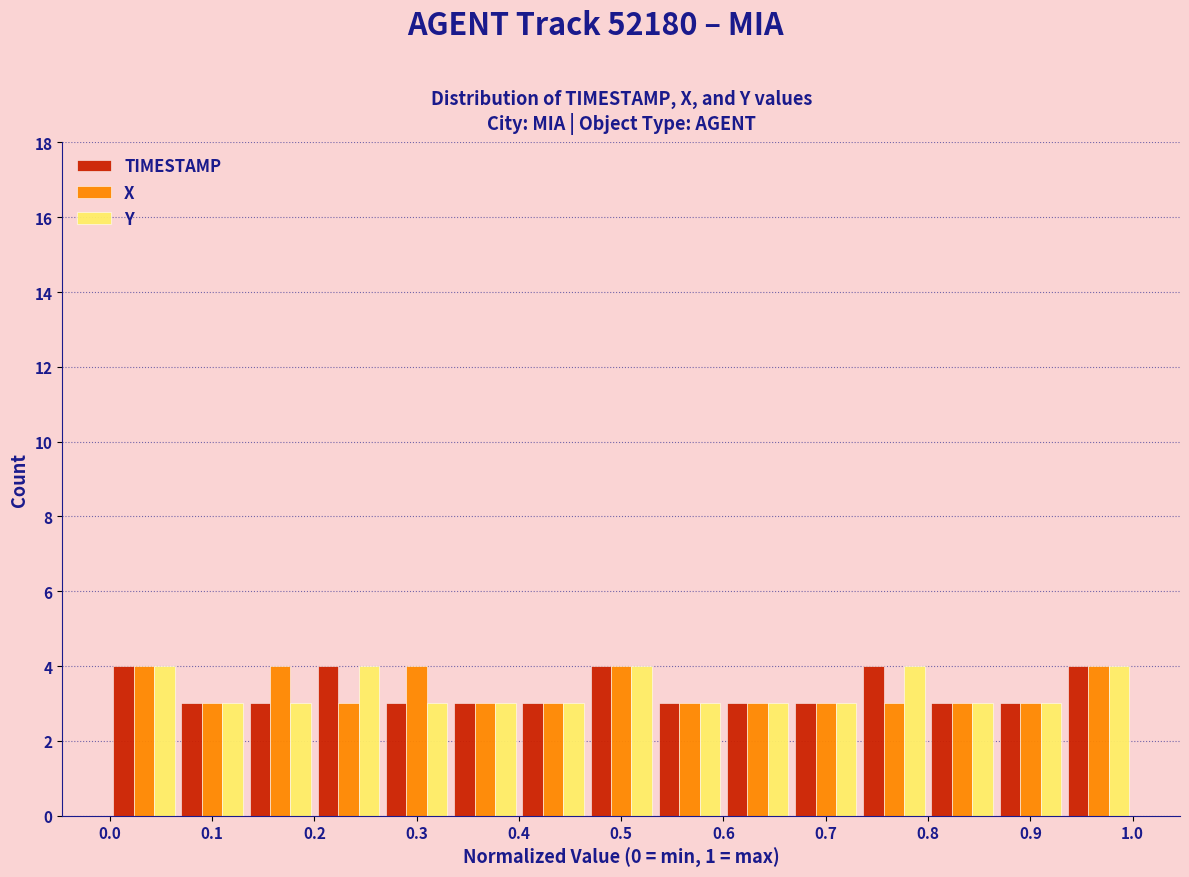

Reading left to right, transcribe this chart: for each range on the x-axis, give the height of each series' bar. Neither the bar edges nor the heights are printed on the chart, so give them approximately, as read against the axes.

0.00 to 0.07: TIMESTAMP=4	X=4	Y=4
0.07 to 0.13: TIMESTAMP=3	X=3	Y=3
0.13 to 0.20: TIMESTAMP=3	X=4	Y=3
0.20 to 0.27: TIMESTAMP=4	X=3	Y=4
0.27 to 0.33: TIMESTAMP=3	X=4	Y=3
0.33 to 0.40: TIMESTAMP=3	X=3	Y=3
0.40 to 0.47: TIMESTAMP=3	X=3	Y=3
0.47 to 0.53: TIMESTAMP=4	X=4	Y=4
0.53 to 0.60: TIMESTAMP=3	X=3	Y=3
0.60 to 0.67: TIMESTAMP=3	X=3	Y=3
0.67 to 0.73: TIMESTAMP=3	X=3	Y=3
0.73 to 0.80: TIMESTAMP=4	X=3	Y=4
0.80 to 0.87: TIMESTAMP=3	X=3	Y=3
0.87 to 0.93: TIMESTAMP=3	X=3	Y=3
0.93 to 1.00: TIMESTAMP=4	X=4	Y=4